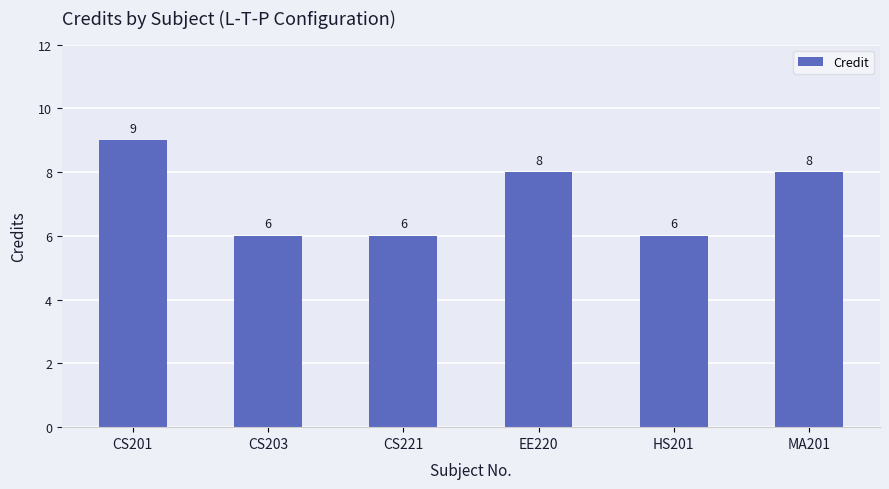

Which label corresponds to the largest value in the chart?

CS201